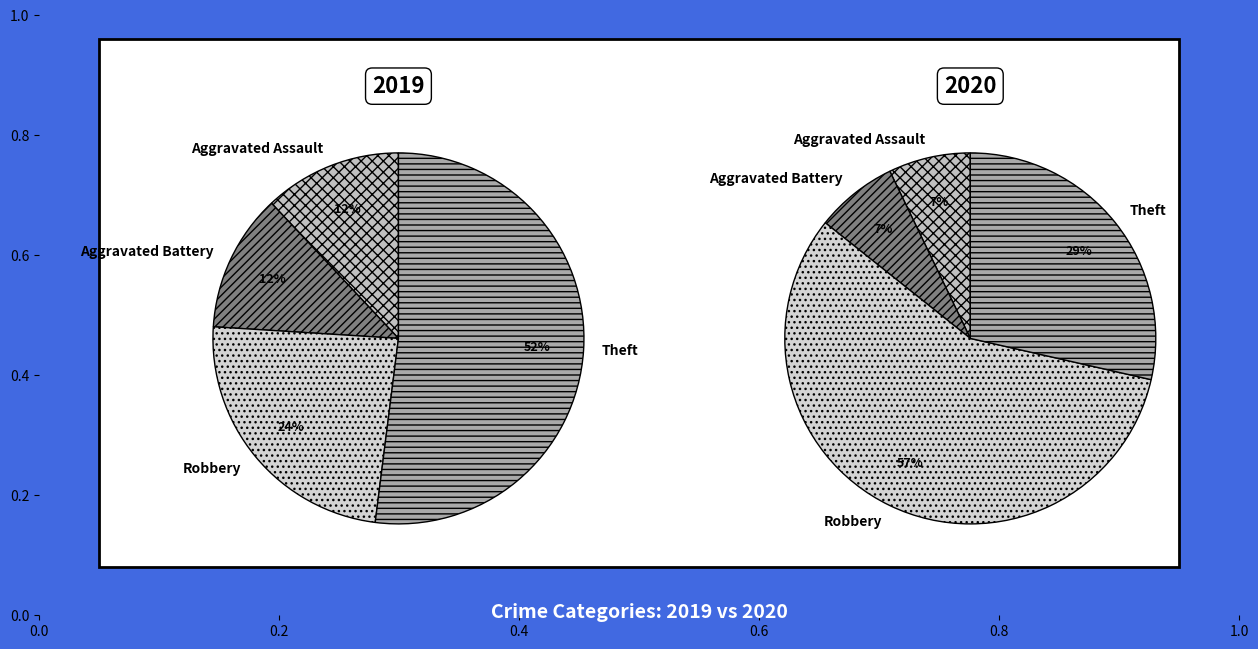

Is there a majority slice in this chart?

Yes